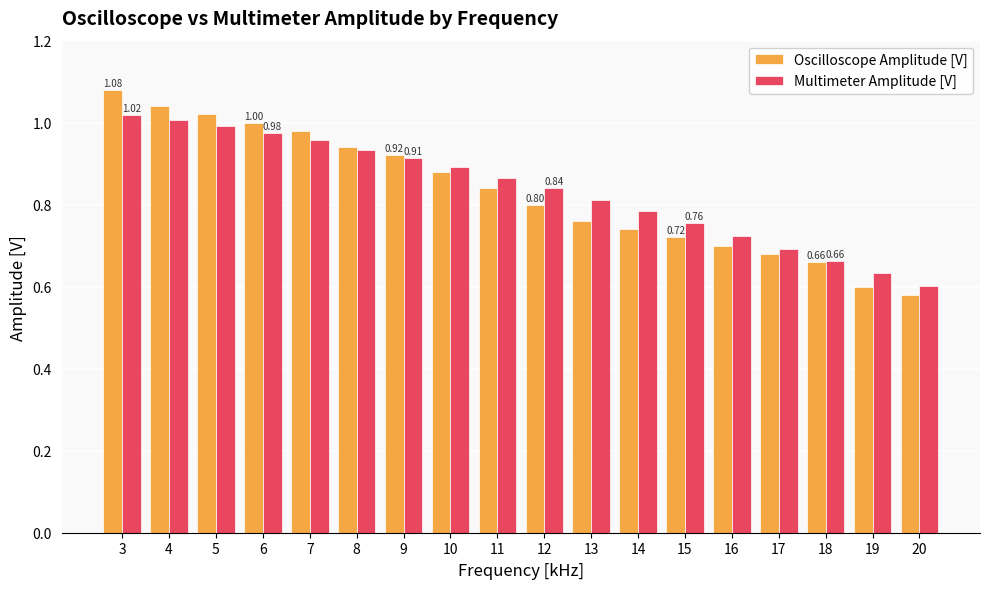

How many groups of bars are there?

18